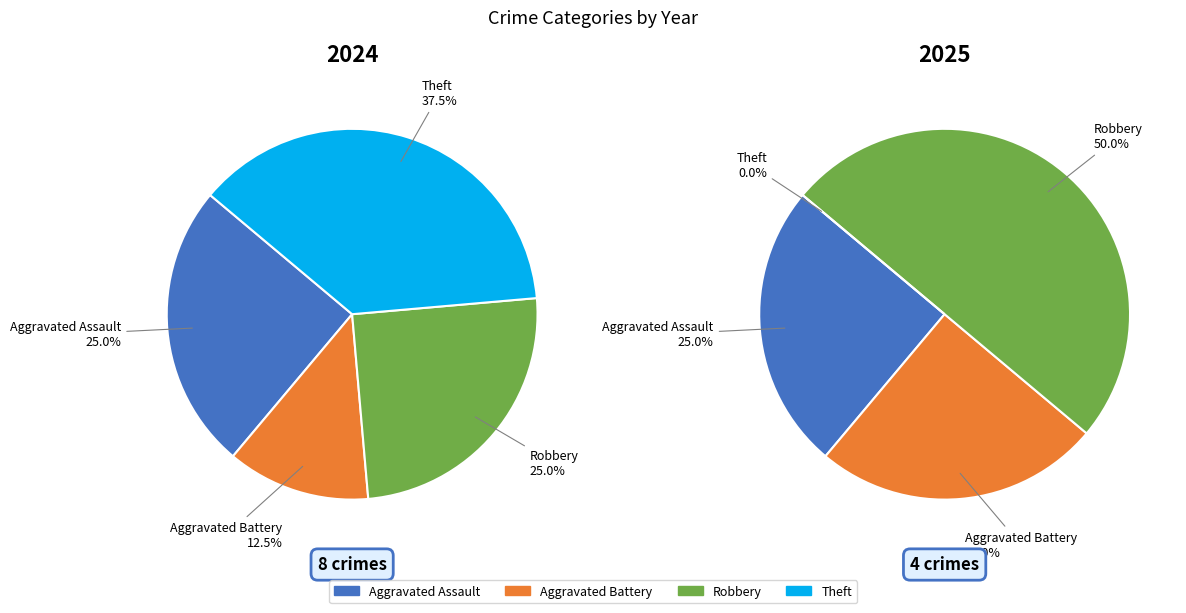

How many slices are in this pie chart?

4